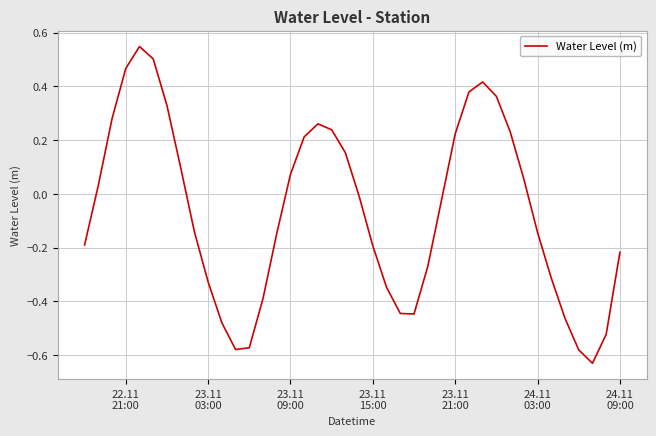

What is the difference between the maximum and minimum values?

1.2